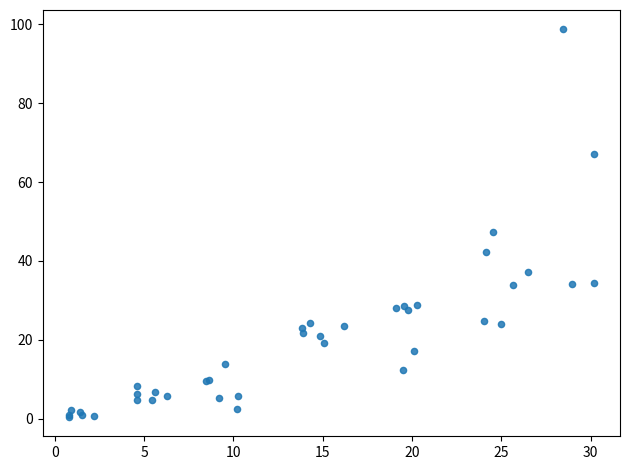

What Y value in the scatter plot is closest to 49?

47.3